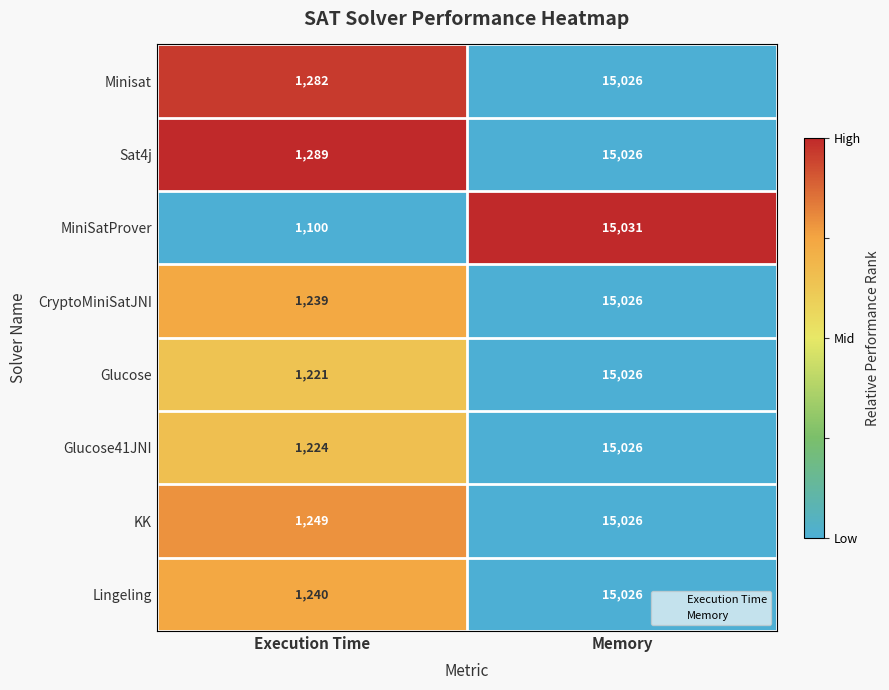

Which series has the largest range (max minus min)?

MiniSatProver